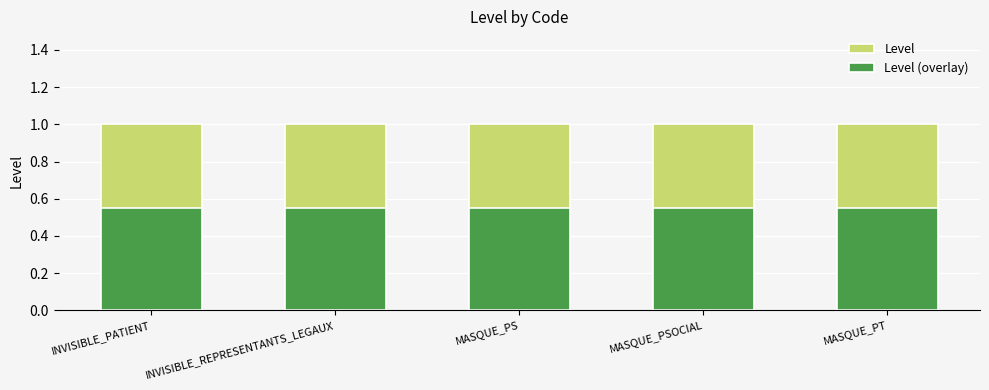

What are all the series names shown in the legend?

Level, Level (overlay)